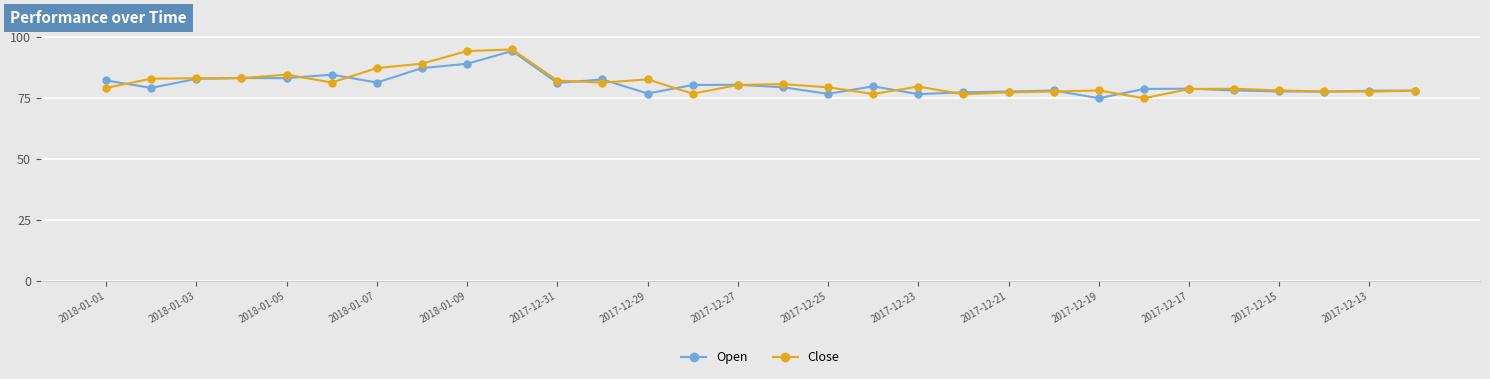

What is the lowest value of the Close series?

75.0